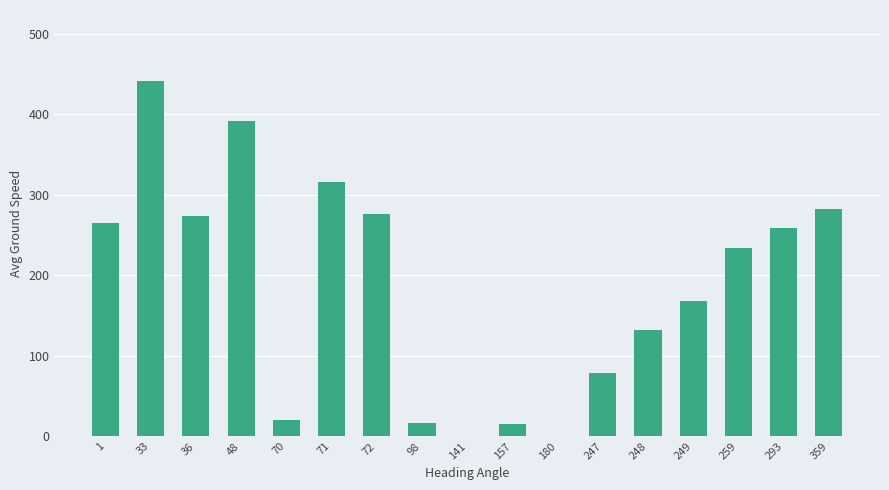

The chart shows a value of 34.2 at 248. True or false?

False